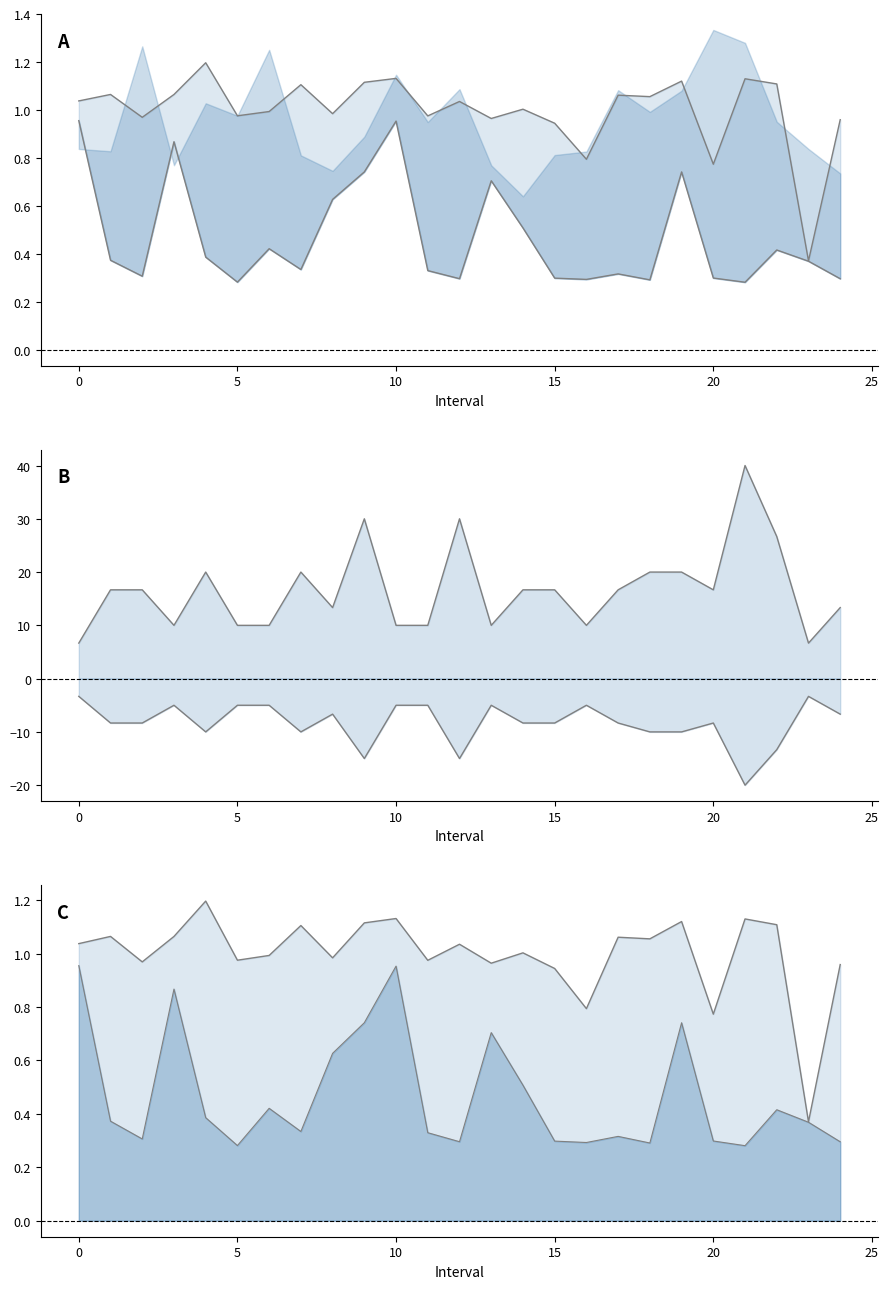

Reading left to right, what are all the values shown in this chart?

Zmax: 0=1.0	1=1.1	2=1.0	3=1.1	4=1.2	5=1.0	6=1.0	7=1.1	8=1.0	9=1.1	10=1.1	11=1.0	12=1.0	13=1.0	14=1.0	15=0.9	16=0.8	17=1.1	18=1.1	19=1.1	20=0.8	21=1.1	22=1.1	23=0.4	24=1.0
Zmin: 0=1.0	1=0.4	2=0.3	3=0.9	4=0.4	5=0.3	6=0.4	7=0.3	8=0.6	9=0.7	10=1.0	11=0.3	12=0.3	13=0.7	14=0.5	15=0.3	16=0.3	17=0.3	18=0.3	19=0.7	20=0.3	21=0.3	22=0.4	23=0.4	24=0.3
SelectedNum: 0=6.7	1=16.7	2=16.7	3=10.0	4=20.0	5=10.0	6=10.0	7=20.0	8=13.3	9=30.0	10=10.0	11=10.0	12=30.0	13=10.0	14=16.7	15=16.7	16=10.0	17=16.7	18=20.0	19=20.0	20=16.7	21=40.0	22=26.7	23=6.7	24=13.3